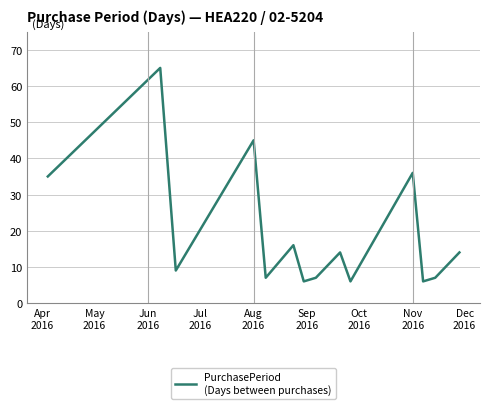

What is the difference between the maximum and minimum values?

59